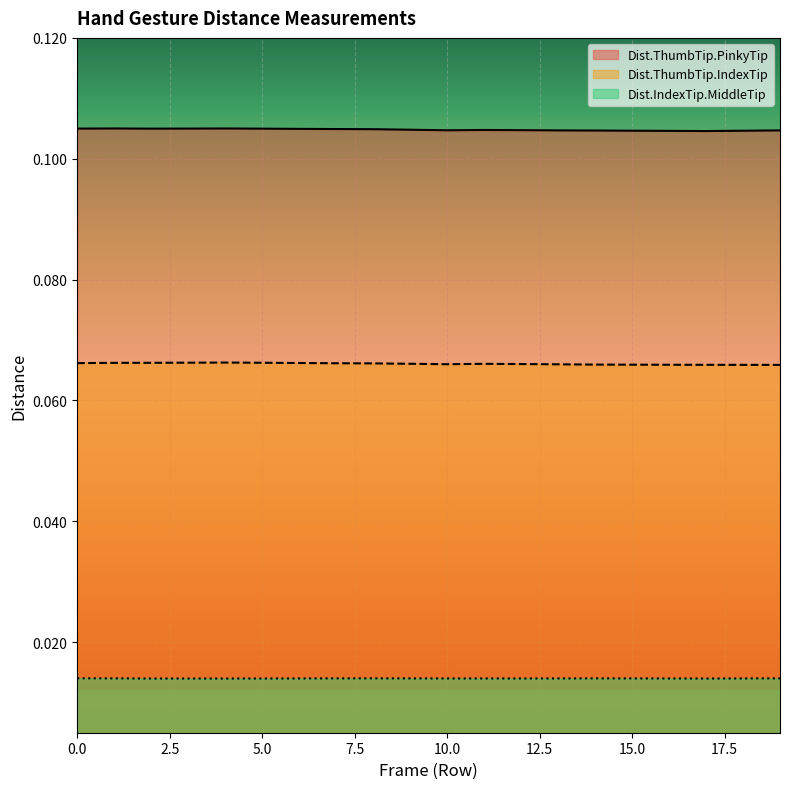

Reading left to right, what are all the values shown in this chart?

Dist.ThumbTip.PinkyTip: 0=0.1	1=0.1	2=0.1	3=0.1	4=0.1	5=0.1	6=0.1	7=0.1	8=0.1	9=0.1	10=0.1	11=0.1	12=0.1	13=0.1	14=0.1	15=0.1	16=0.1	17=0.1	18=0.1	19=0.1
Dist.ThumbTip.IndexTip: 0=0.1	1=0.1	2=0.1	3=0.1	4=0.1	5=0.1	6=0.1	7=0.1	8=0.1	9=0.1	10=0.1	11=0.1	12=0.1	13=0.1	14=0.1	15=0.1	16=0.1	17=0.1	18=0.1	19=0.1
Dist.IndexTip.MiddleTip: 0=0.0	1=0.0	2=0.0	3=0.0	4=0.0	5=0.0	6=0.0	7=0.0	8=0.0	9=0.0	10=0.0	11=0.0	12=0.0	13=0.0	14=0.0	15=0.0	16=0.0	17=0.0	18=0.0	19=0.0